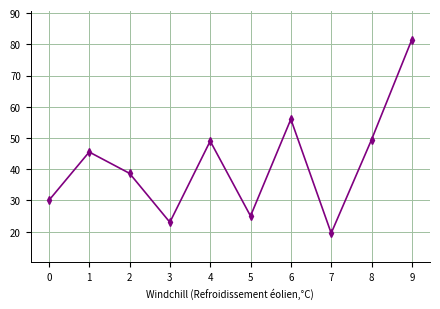

What is the difference between the maximum and second lowest values?

58.5